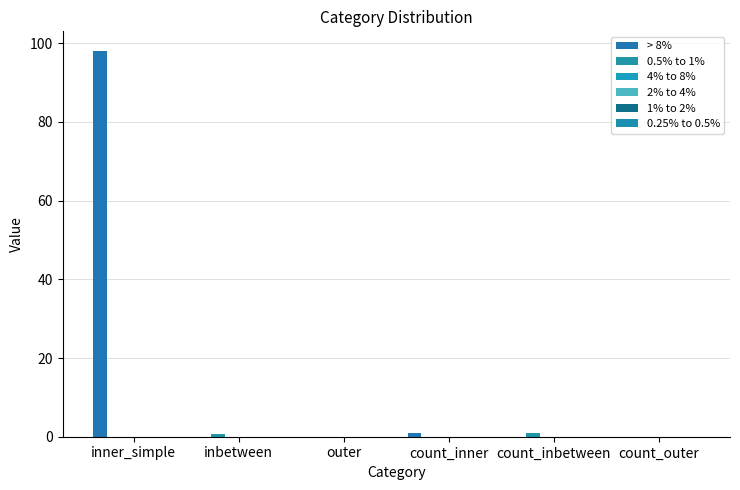

At how many categories does at least one series exceed 12?

1